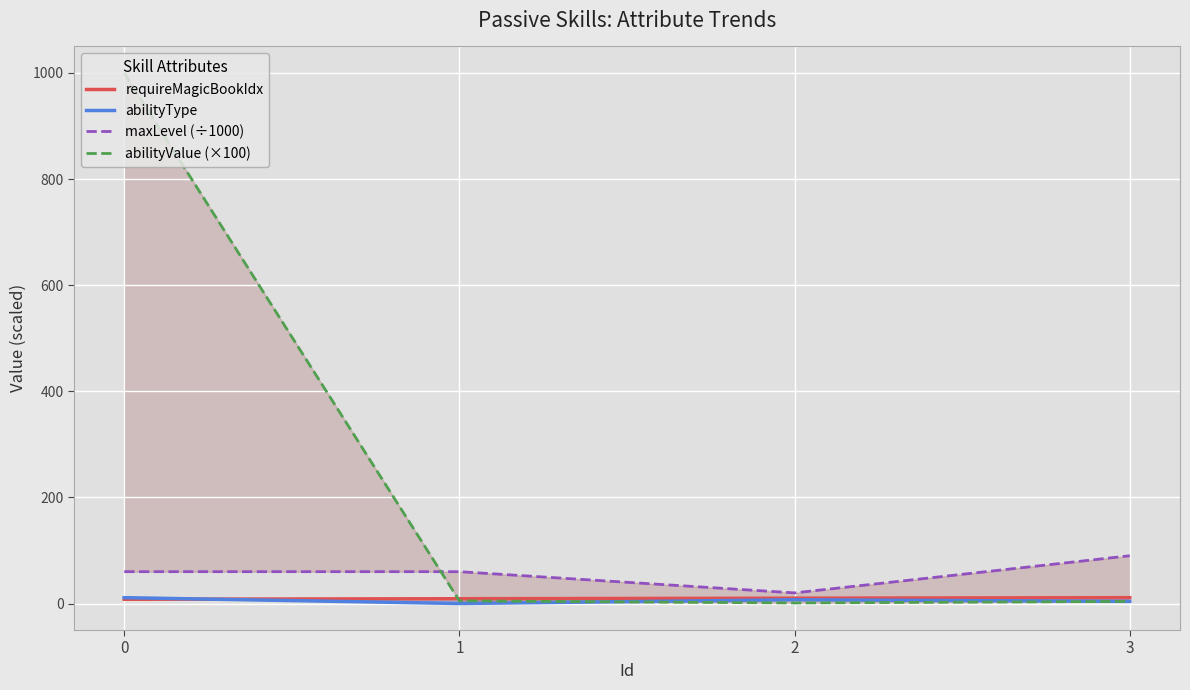

At 1, list the series in order from largest to smallest.

maxLevel (÷1000), requireMagicBookIdx, abilityValue (×100), abilityType